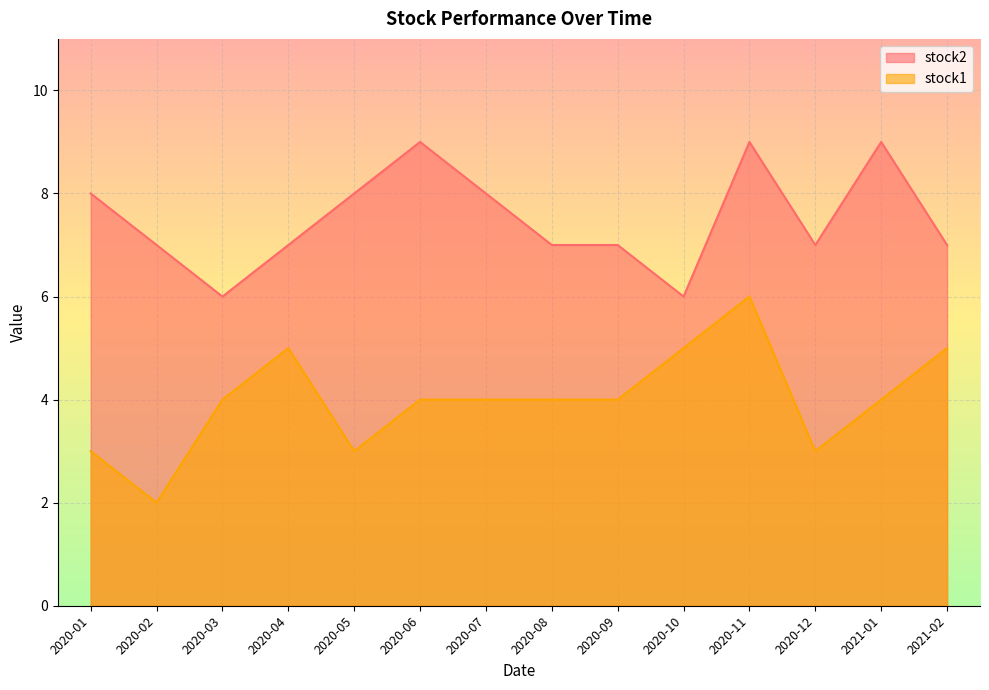

Where is the first local maximum for stock2?

2020-06